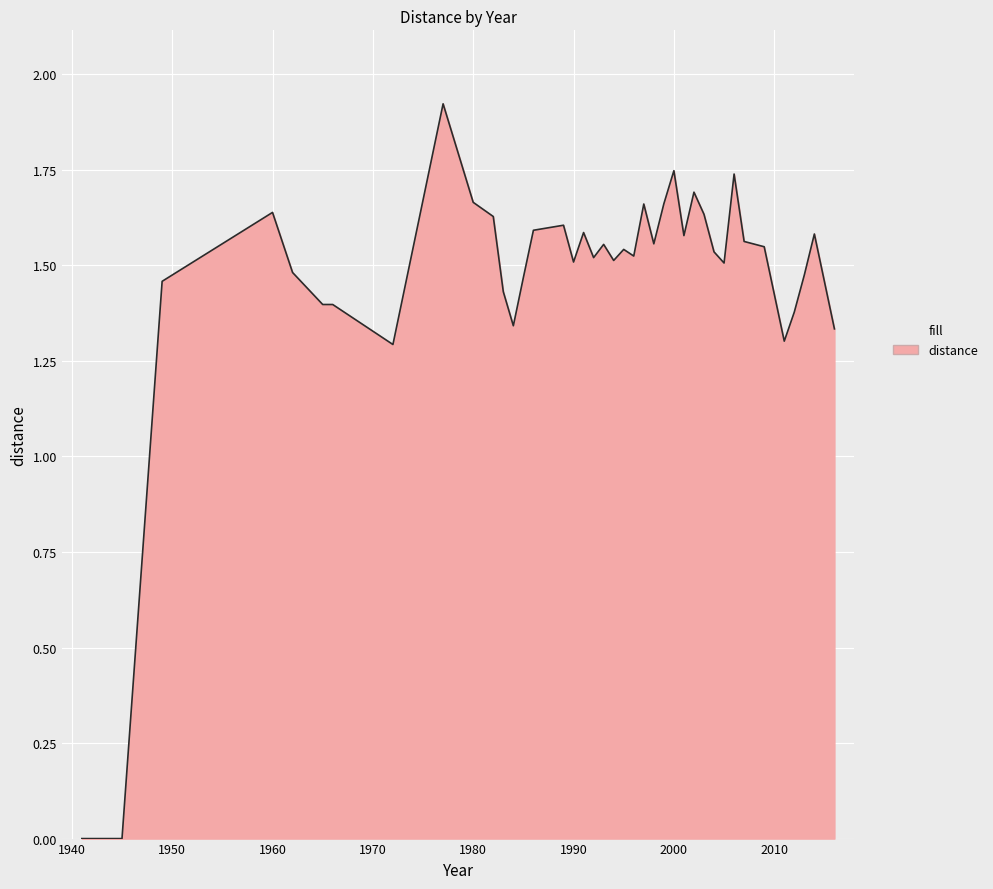

Which label corresponds to the largest value in the chart?

1977